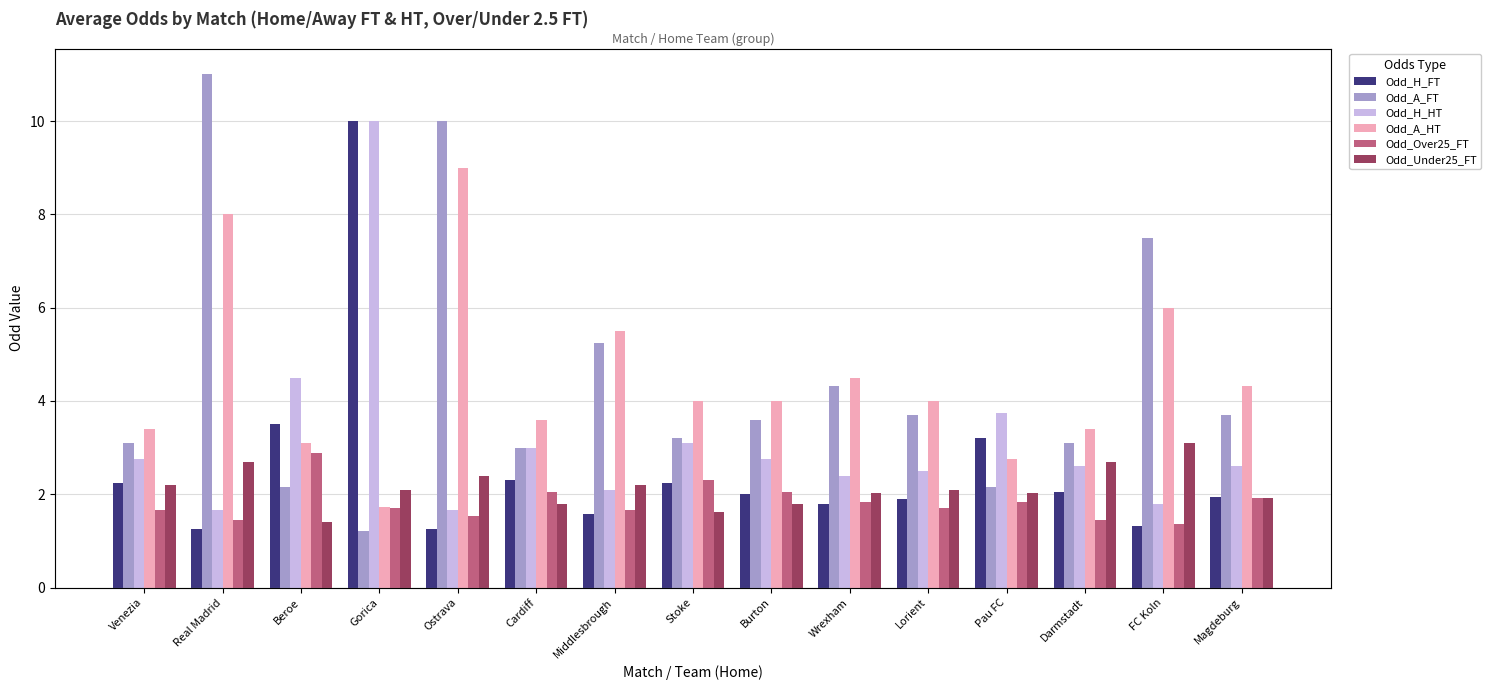

Reading left to right, list all the values displayed in this chart.

Odd_H_FT: 2.2	1.2	3.5	10.0	1.2	2.3	1.6	2.2	2.0	1.8	1.9	3.2	2.0	1.3	1.9
Odd_A_FT: 3.1	11.0	2.1	1.2	10.0	3.0	5.2	3.2	3.6	4.3	3.7	2.1	3.1	7.5	3.7
Odd_H_HT: 2.8	1.7	4.5	10.0	1.7	3.0	2.1	3.1	2.8	2.4	2.5	3.8	2.6	1.8	2.6
Odd_A_HT: 3.4	8.0	3.1	1.7	9.0	3.6	5.5	4.0	4.0	4.5	4.0	2.8	3.4	6.0	4.3
Odd_Over25_FT: 1.7	1.4	2.9	1.7	1.5	2.0	1.7	2.3	2.0	1.8	1.7	1.8	1.4	1.4	1.9
Odd_Under25_FT: 2.2	2.7	1.4	2.1	2.4	1.8	2.2	1.6	1.8	2.0	2.1	2.0	2.7	3.1	1.9